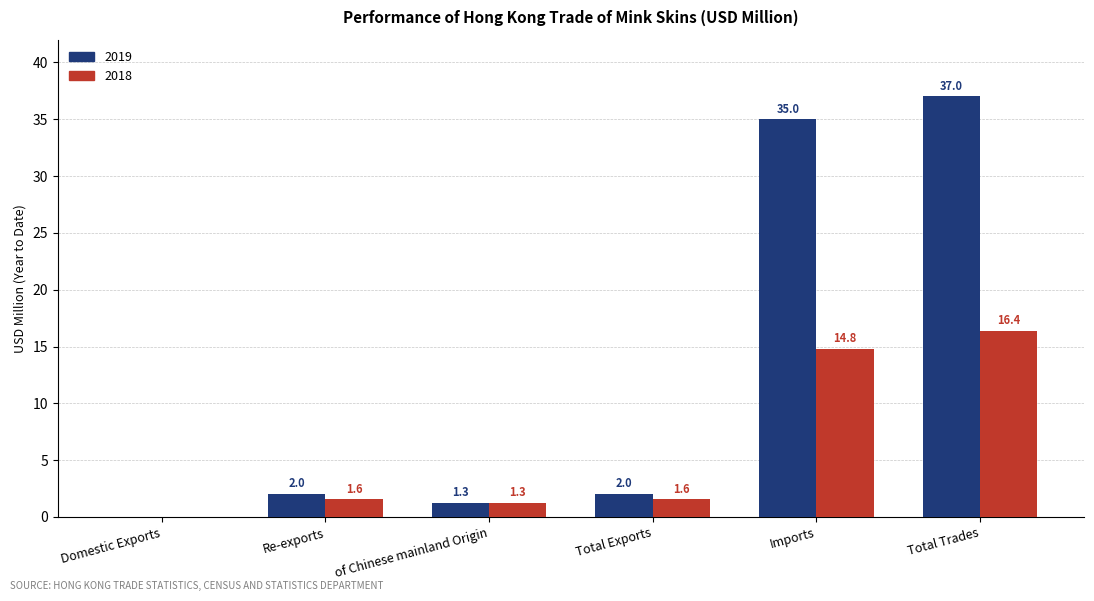

What is the maximum value for 2019?

37.0